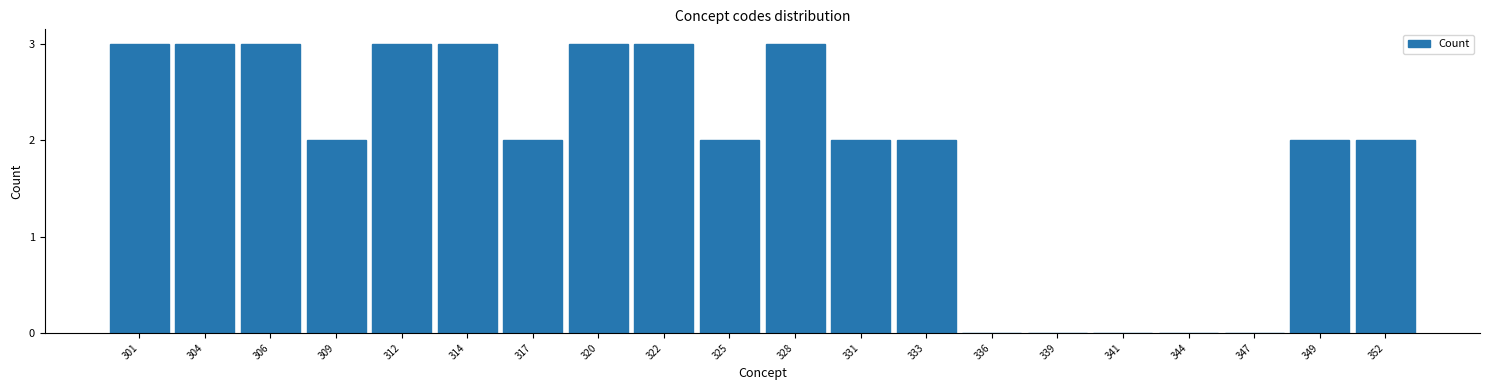

Reading left to right, list all the values displayed in this chart.

301=3	304=3	306=3	309=2	312=3	314=3	317=2	320=3	322=3	325=2	328=3	331=2	333=2	336=0	339=0	341=0	344=0	347=0	349=2	352=2